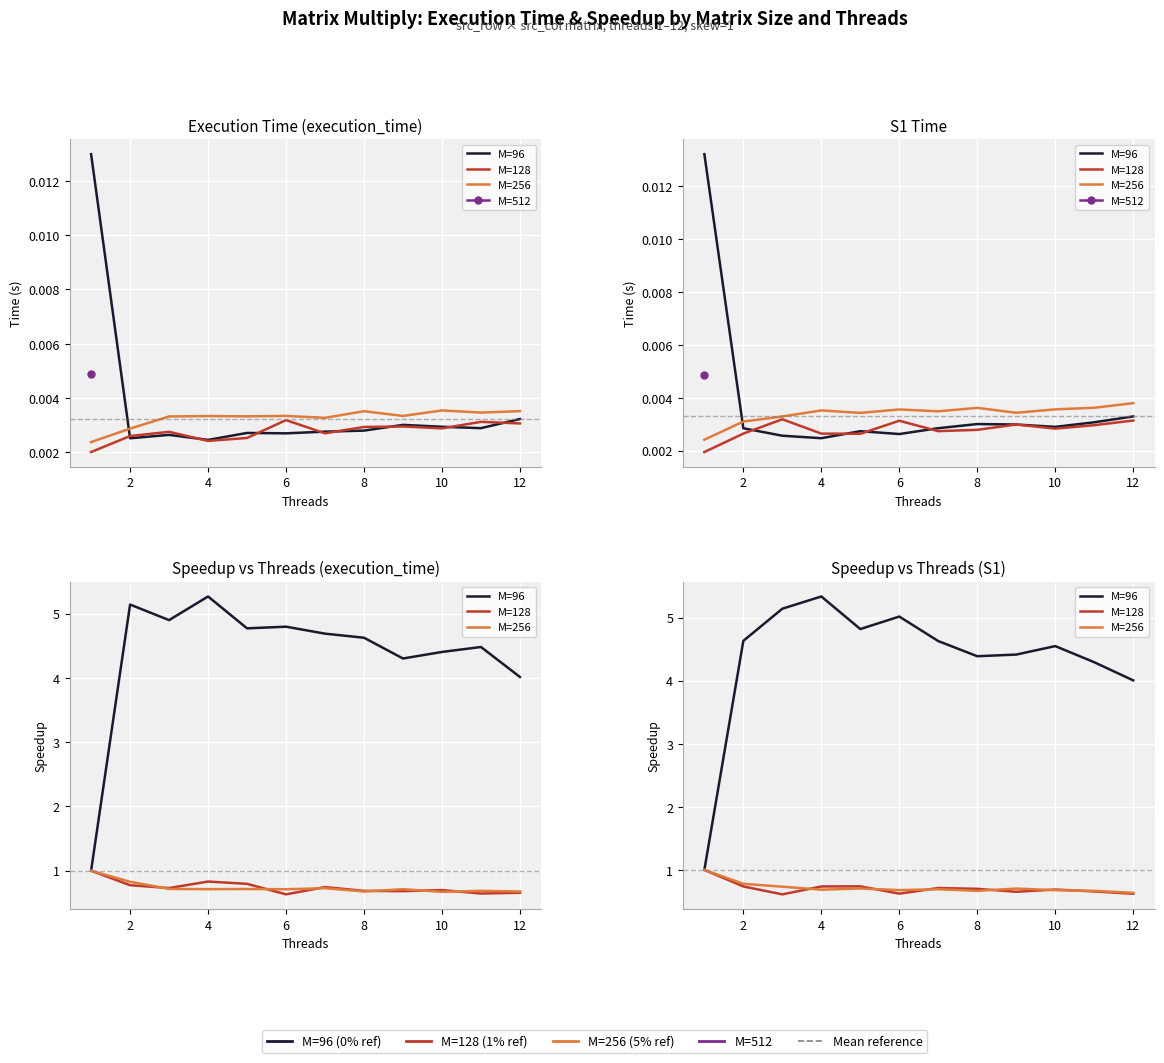

Where is the first local minimum for M=128?

4